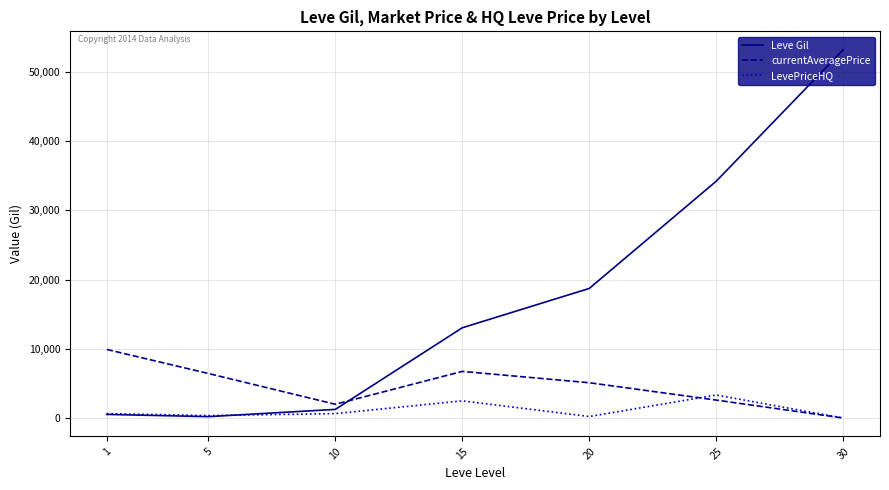

What is the difference between the maximum and second lowest values in the LevePriceHQ series?

3107.3